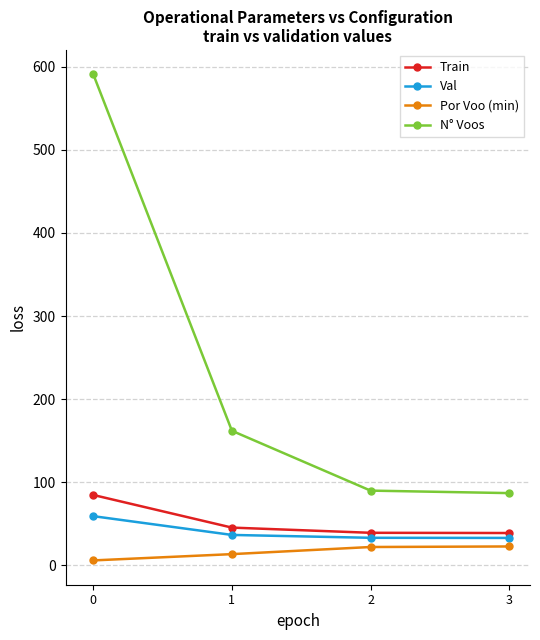

True or false: Por Voo (min) has more than 2 interior local peaks.

False